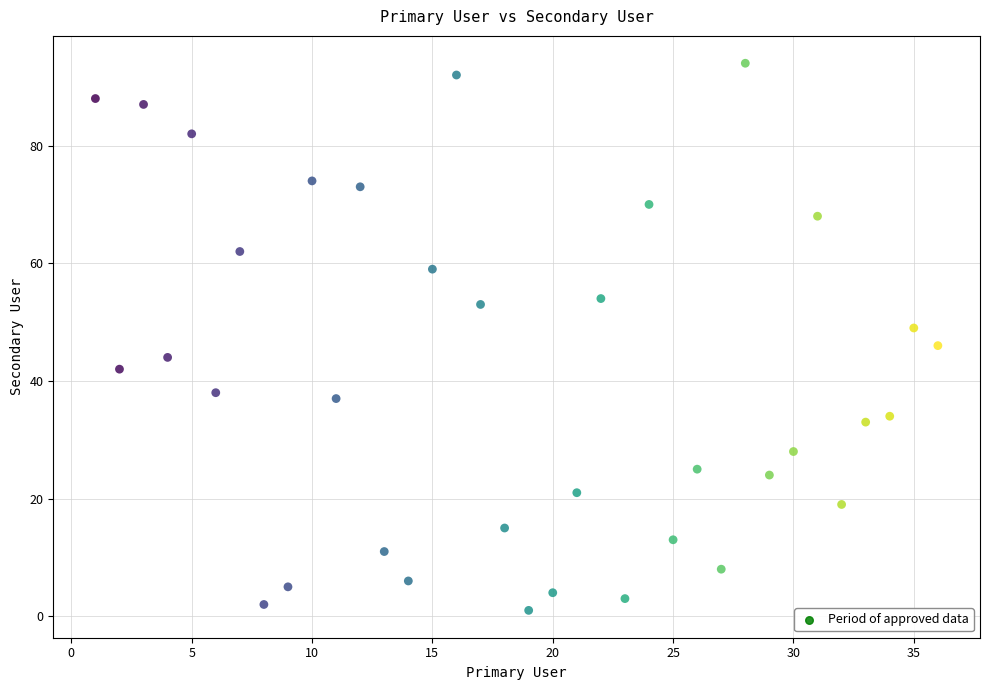

What is the range of Y values (max minus min)?

93